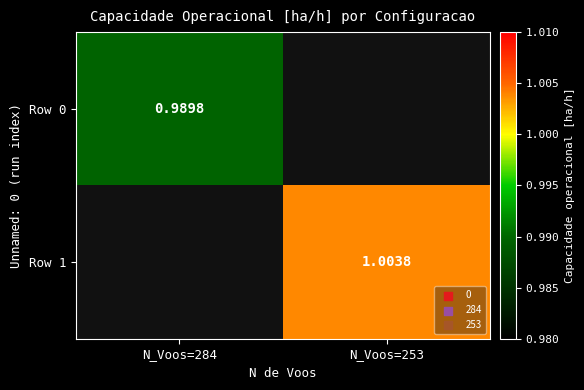

List the labels in order of Row 1 value, smallest first.

N_Voos=284, N_Voos=253